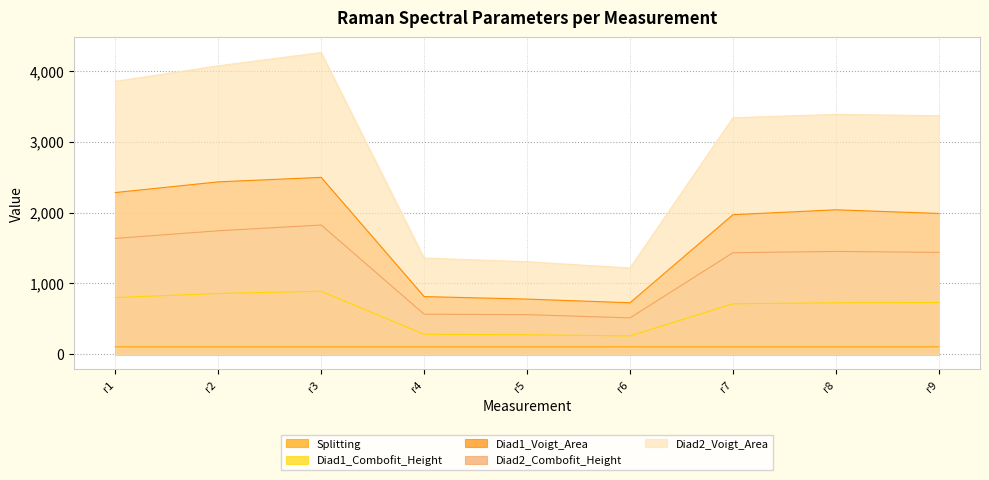

Which category has the lowest value across all series?

r1